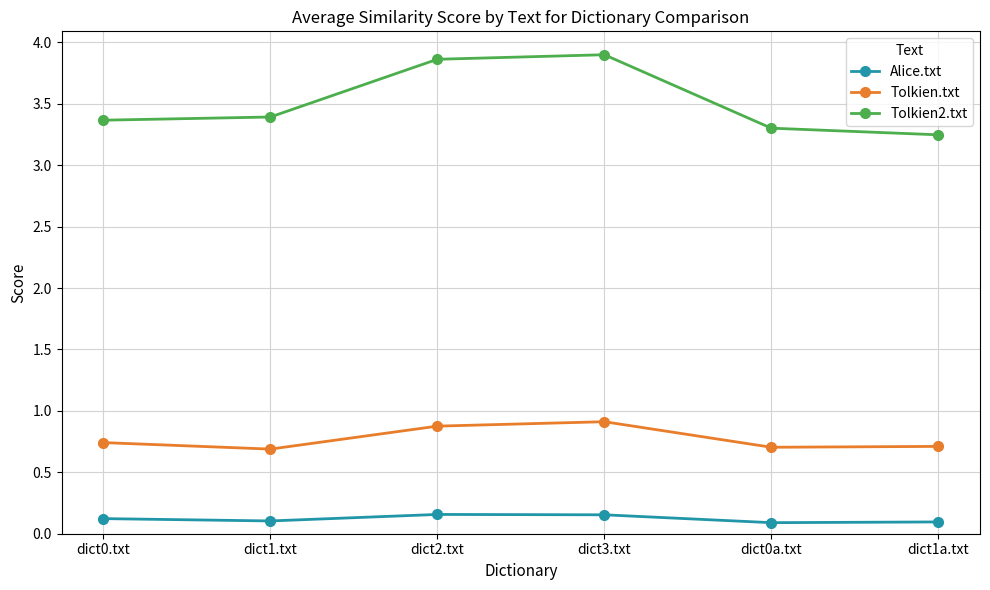

What is the spread (max minus min) of values at dict2.txt?

3.7